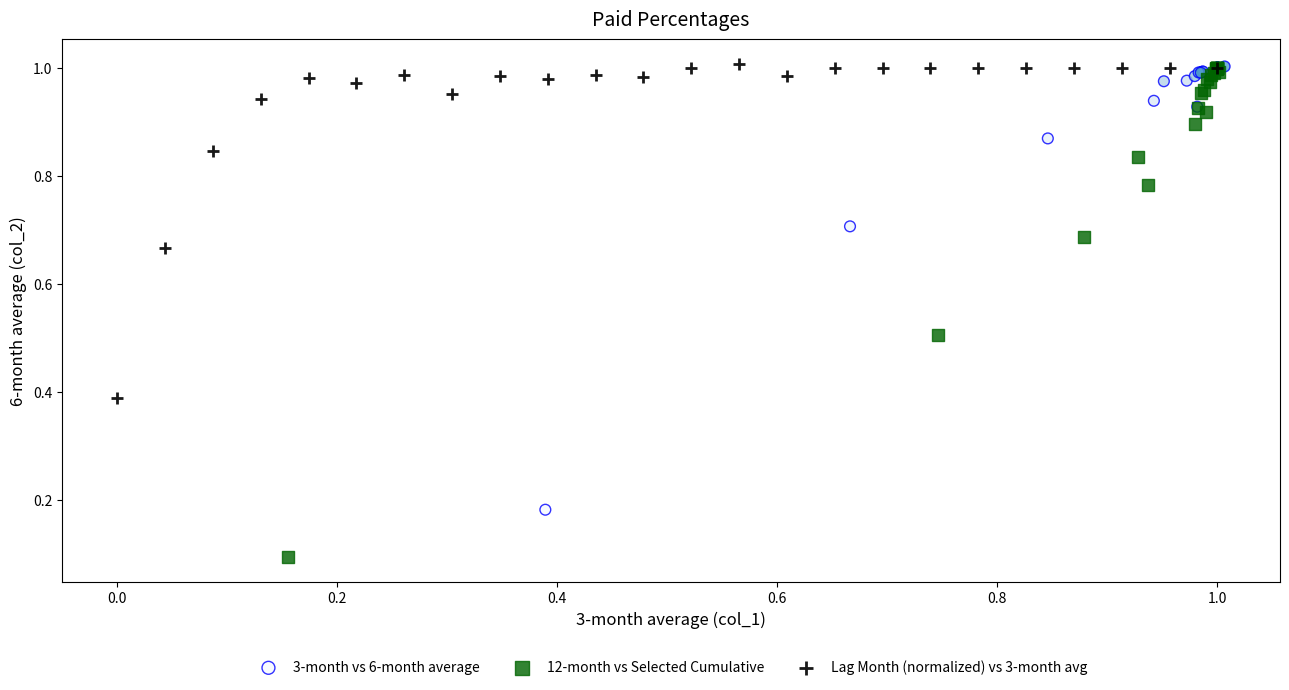

Which series reaches the minimum Y coordinate?

12-month vs Selected Cumulative